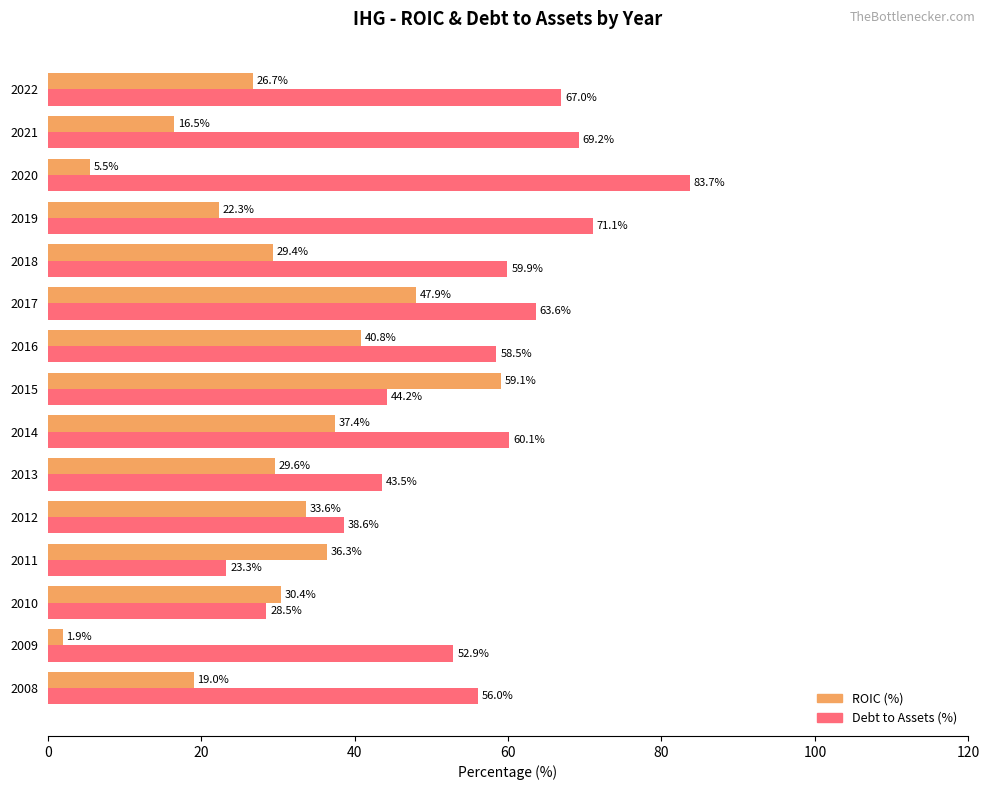

The Debt to Assets (%) series shows 114.9 at 2022. True or false?

False